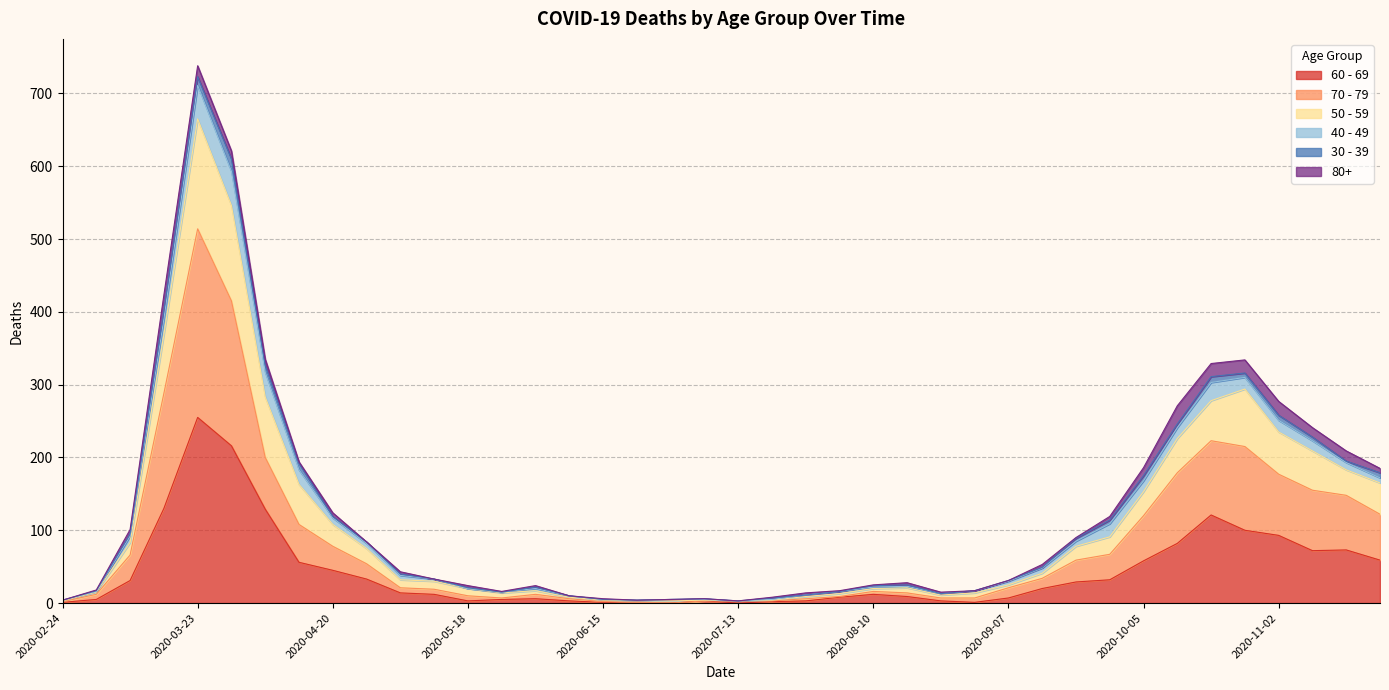

At how many categories does at least one series exceed 32?

21